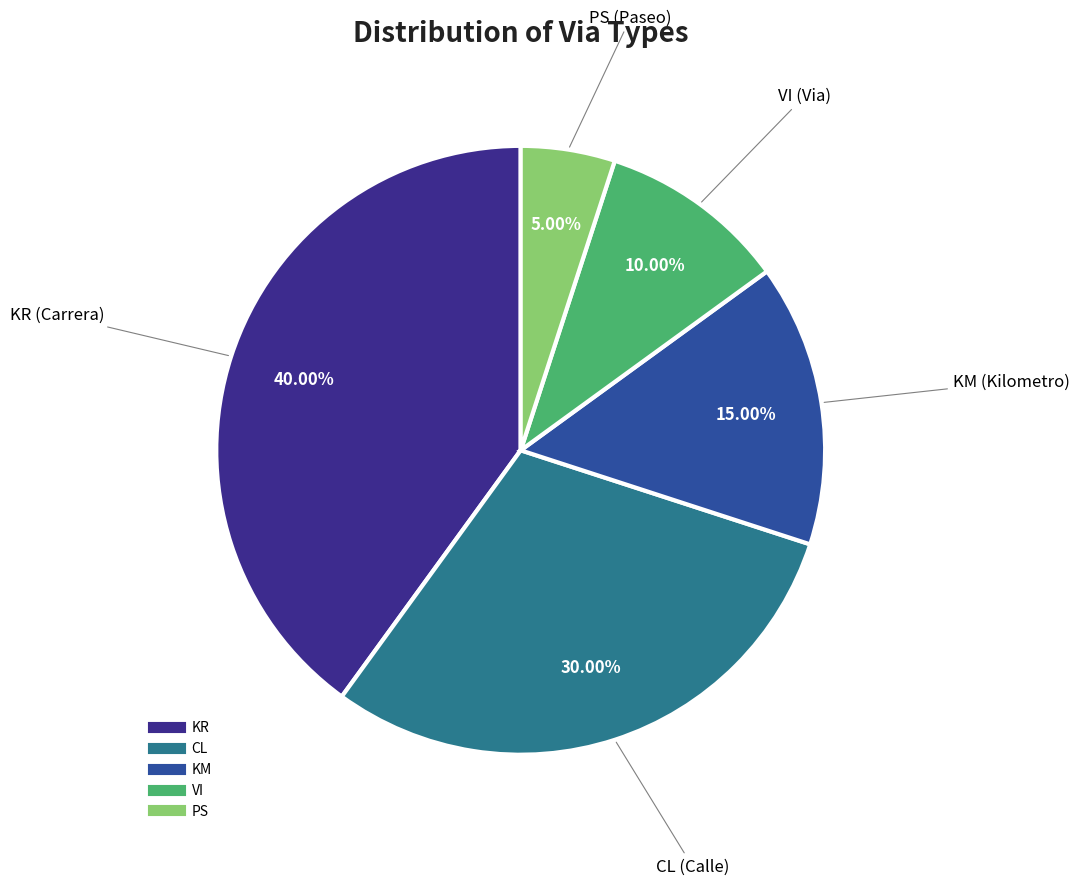

How many segments does this pie chart have?

5